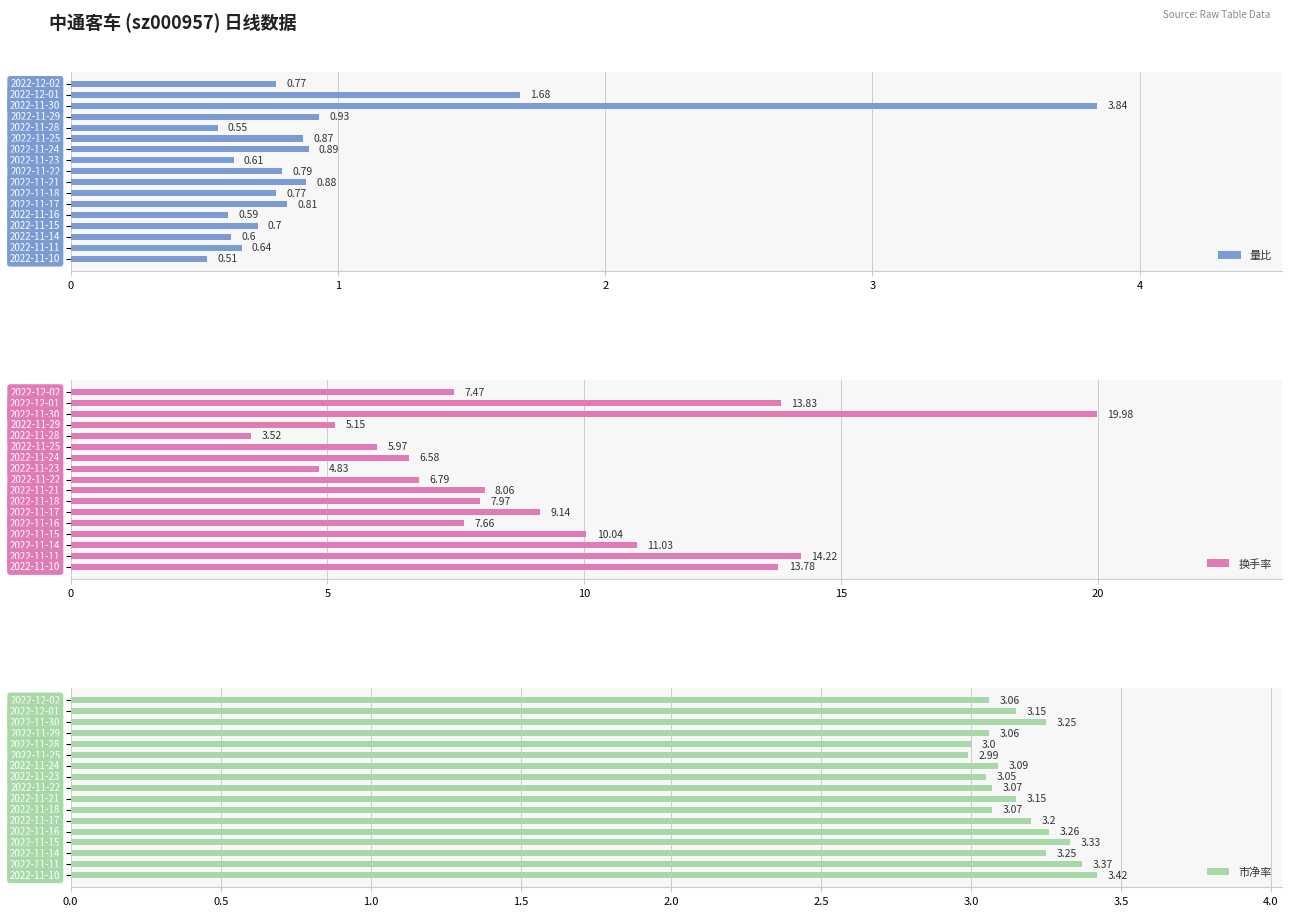

Reading left to right, transcribe all the data shown in this chart.

量比: 0.8	1.7	3.8	0.9	0.6	0.9	0.9	0.6	0.8	0.9	0.8	0.8	0.6	0.7	0.6	0.6	0.5
换手率: 7.5	13.8	20.0	5.2	3.5	6.0	6.6	4.8	6.8	8.1	8.0	9.1	7.7	10.0	11.0	14.2	13.8
市净率: 3.1	3.1	3.2	3.1	3.0	3.0	3.1	3.0	3.1	3.1	3.1	3.2	3.3	3.3	3.2	3.4	3.4